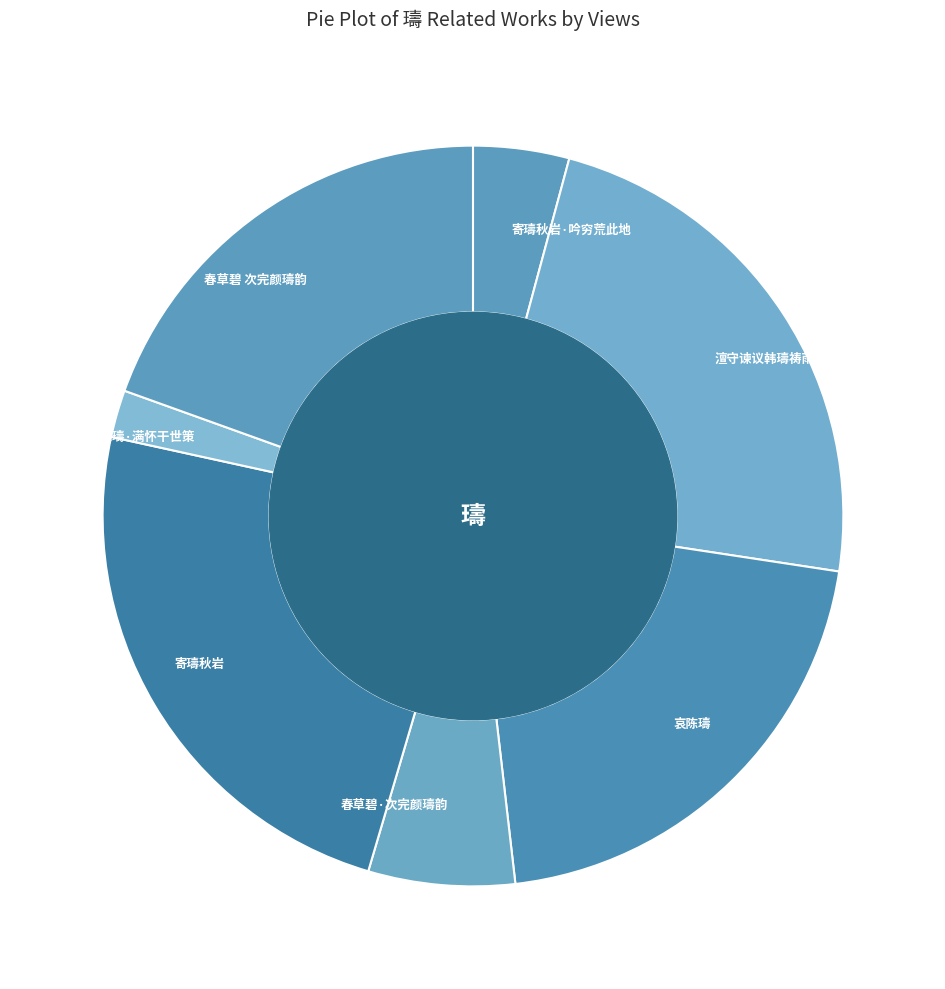

Which has a higher value, 哀陈璹 or 寄璹秋岩·吟穷荒此地?

哀陈璹